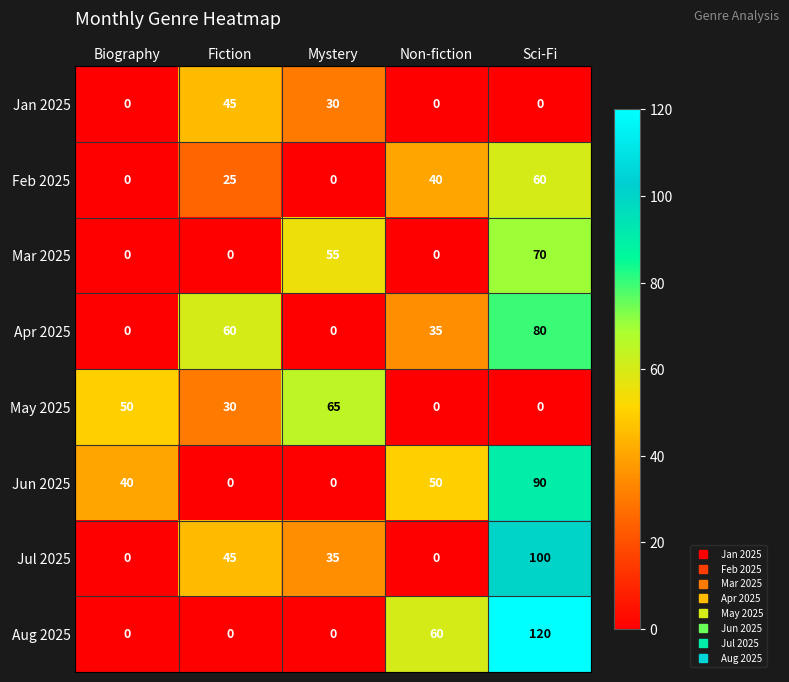

What is the maximum value shown in the chart?

120